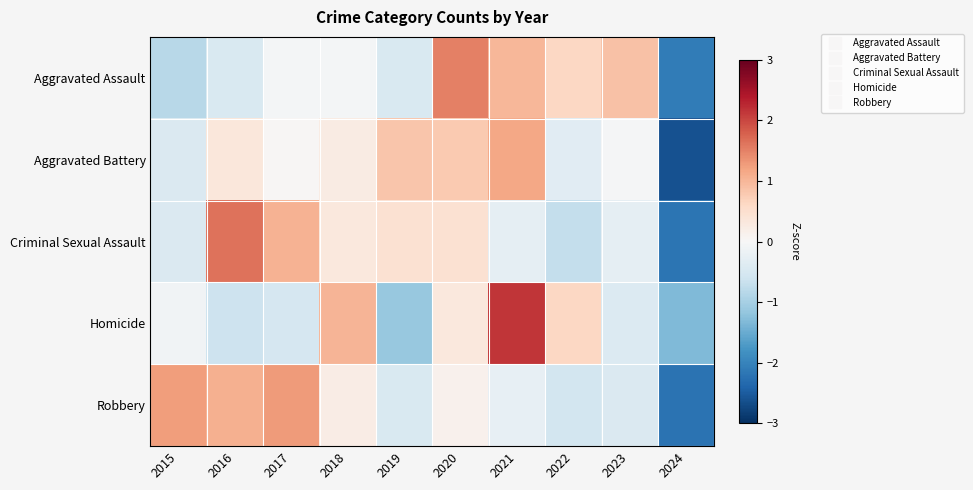

Reading left to right, list all the values displayed in this chart.

Aggravated Assault: 2015=-0.8	2016=-0.5	2017=-0.1	2018=-0.1	2019=-0.5	2020=1.5	2021=1.0	2022=0.6	2023=0.9	2024=-2.1
Aggravated Battery: 2015=-0.4	2016=0.3	2017=0.0	2018=0.2	2019=0.8	2020=0.8	2021=1.2	2022=-0.3	2023=-0.0	2024=-2.6
Criminal Sexual Assault: 2015=-0.4	2016=1.6	2017=1.0	2018=0.3	2019=0.5	2020=0.5	2021=-0.3	2022=-0.7	2023=-0.3	2024=-2.2
Homicide: 2015=-0.1	2016=-0.6	2017=-0.5	2018=1.0	2019=-1.1	2020=0.3	2021=2.2	2022=0.6	2023=-0.4	2024=-1.3
Robbery: 2015=1.2	2016=1.1	2017=1.3	2018=0.2	2019=-0.5	2020=0.1	2021=-0.2	2022=-0.6	2023=-0.4	2024=-2.2